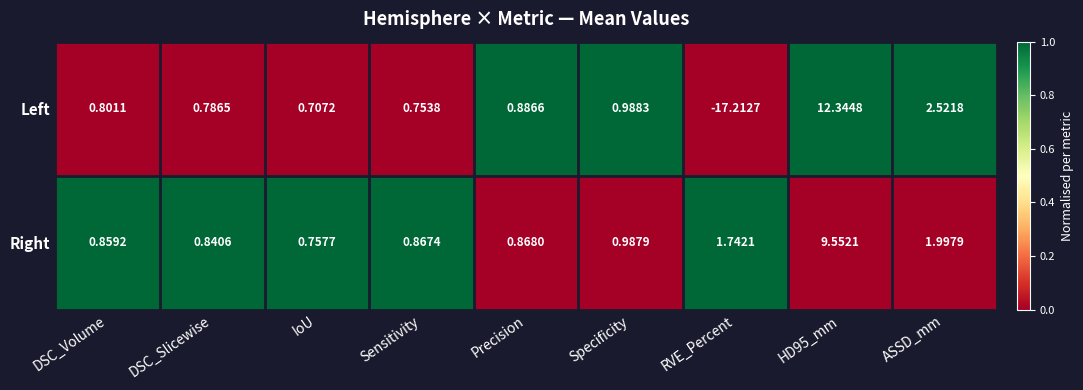

What is the spread (max minus min) of values at DSC_Volume?

0.1